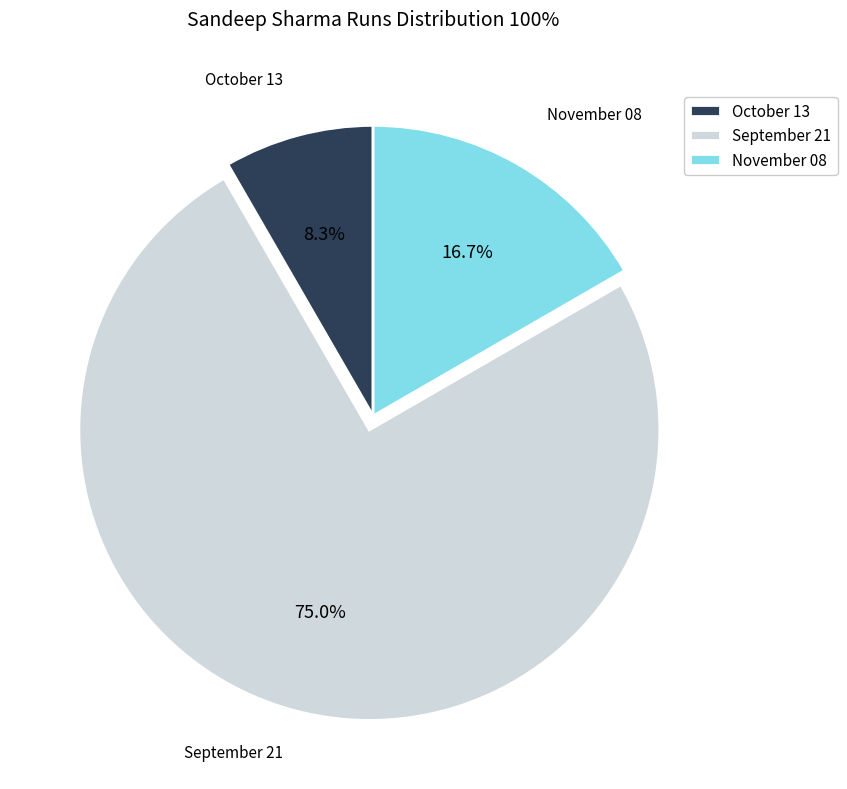

To the nearest percent, what percentage of the pie is October 13?

8%